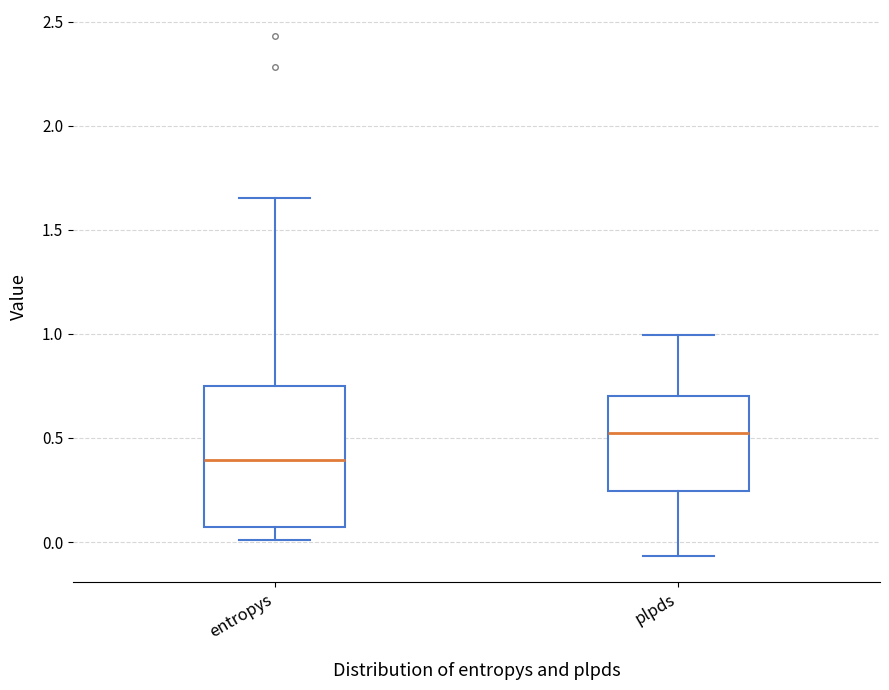

Reading left to right, read every box against the y-axis: the position of its median line, the range the box covers, and the ends of its whiskers. The values are not printed on the chart, so give them approximately, as read against the axis.

entropys: median 0.40, box 0.05 to 0.75, whiskers 0.00 to 1.65
plpds: median 0.50, box 0.25 to 0.70, whiskers -0.05 to 1.00